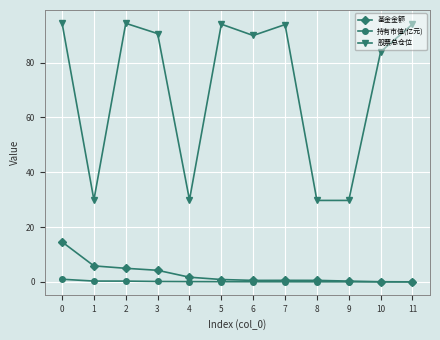

Is the value of 股票总仓位 at 9 greater than the value of 基金金额 at 4?

Yes